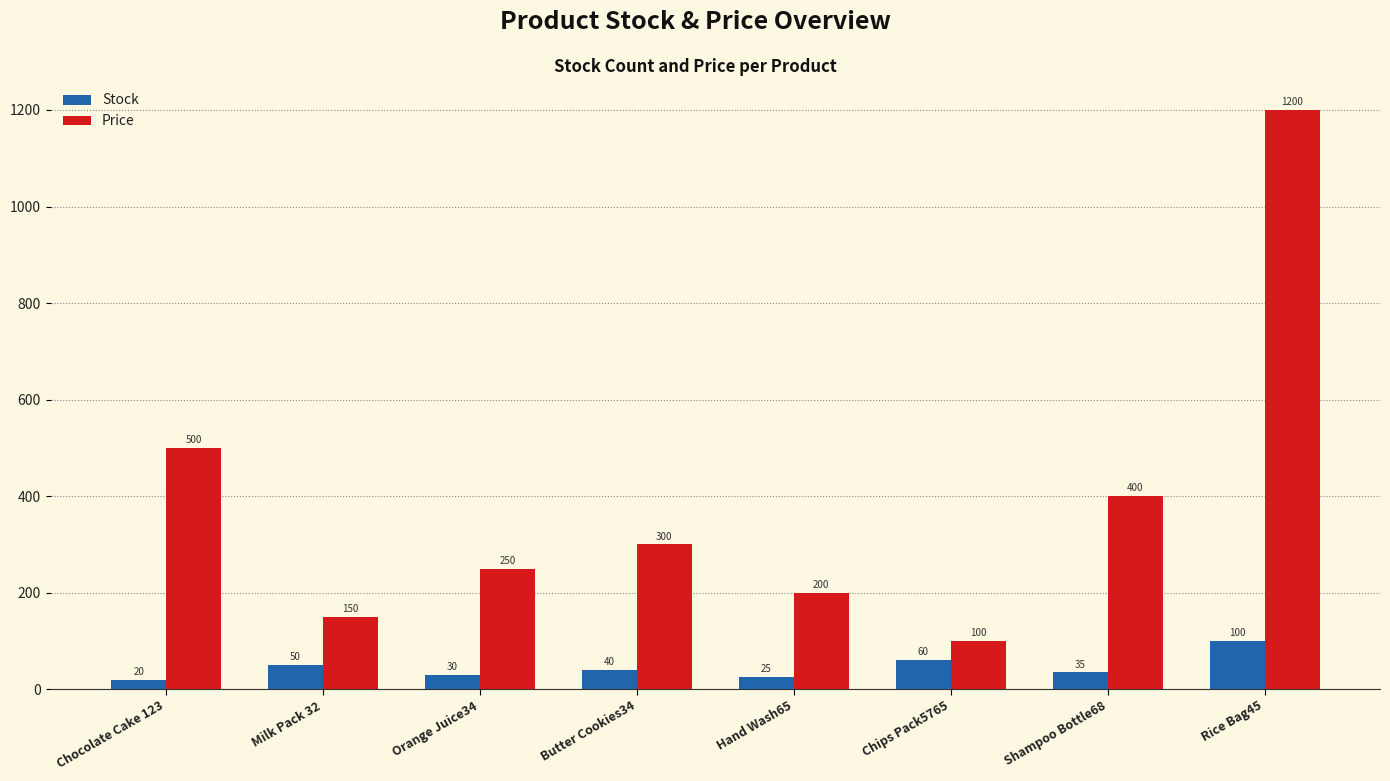

What is the value of the Stock bar at the 8th from the left?

100